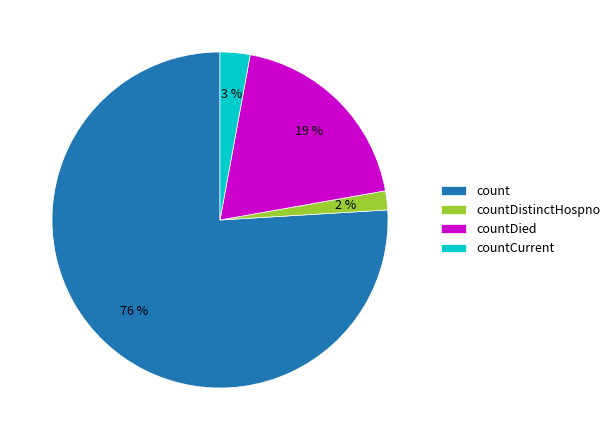

Between countDied and countCurrent, which is larger?

countDied